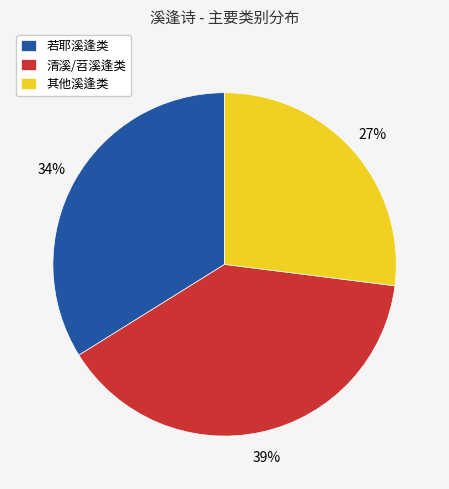

Combined, do 其他溪逢类 and 清溪/苕溪逢类 account for over 50%?

Yes